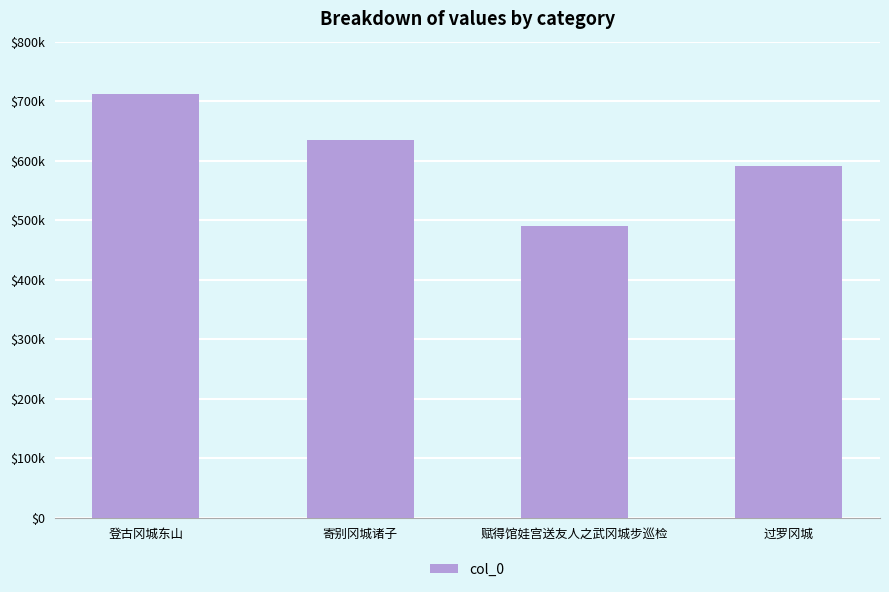

What is the label of the 1st bar from the right?

过罗冈城